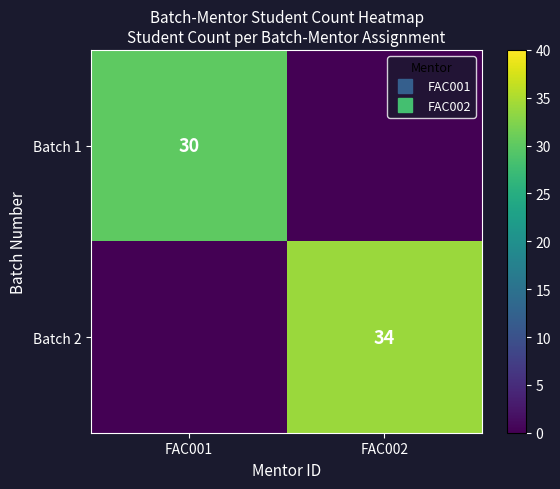

At which category is the sum across all series the highest?

FAC002